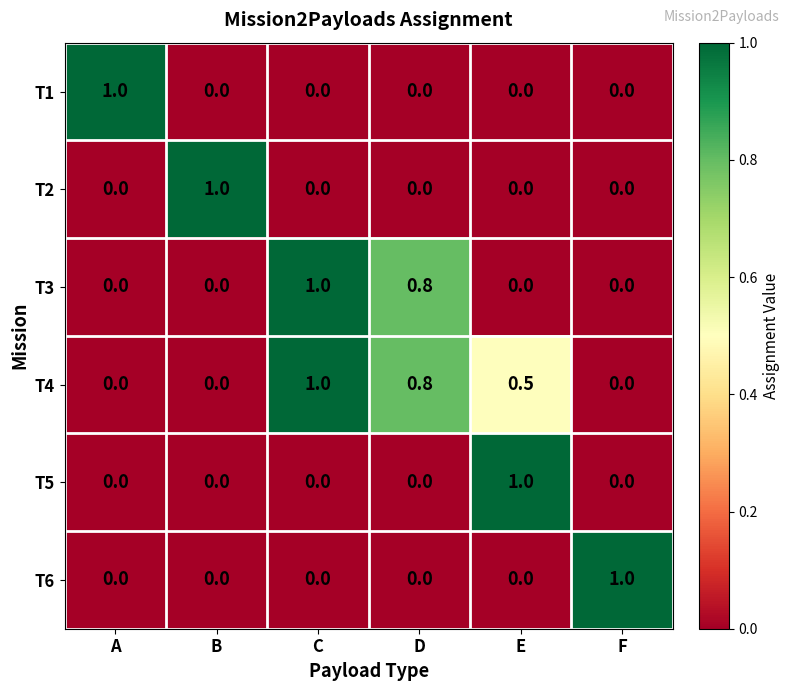

How many T2 values are between 0 and 1?

6